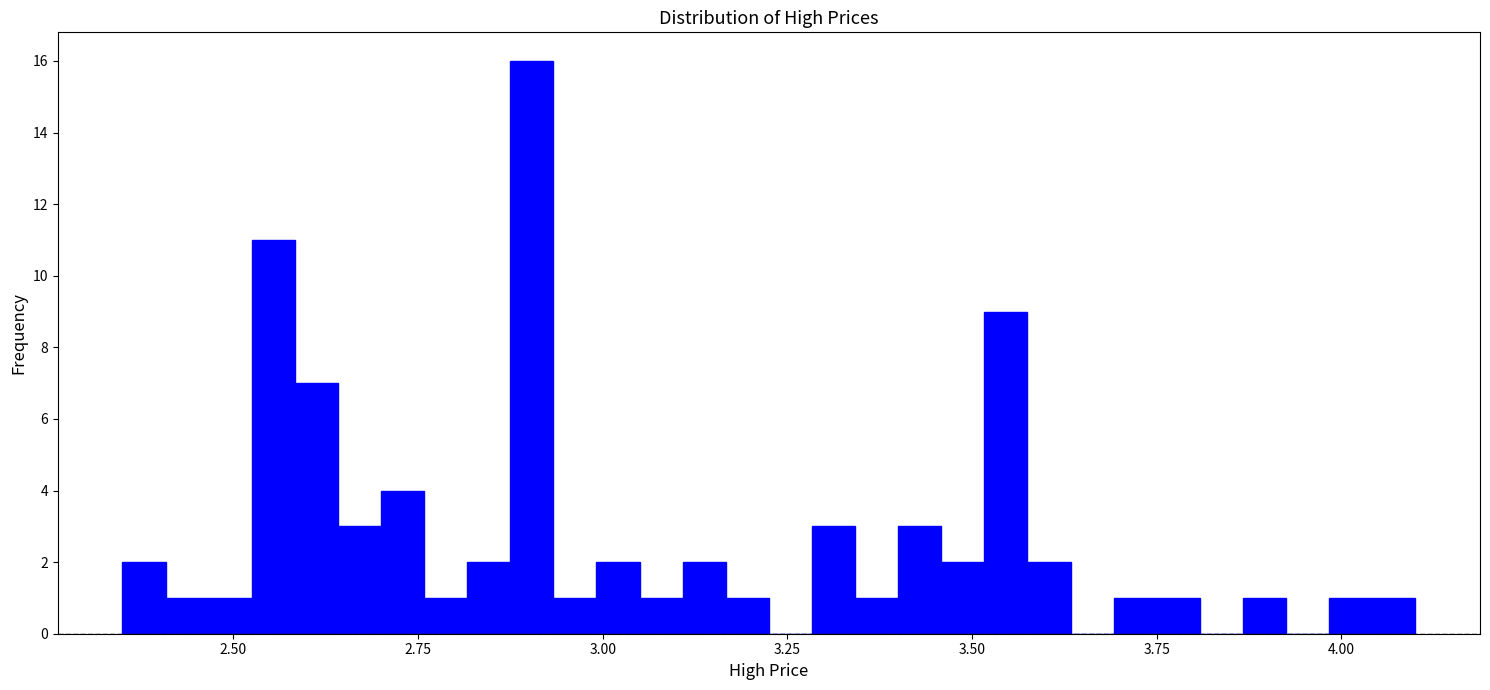

Around what value on the x-axis is the tallest bar? Give the approximate position of its centre, as read against the axis.

2.90